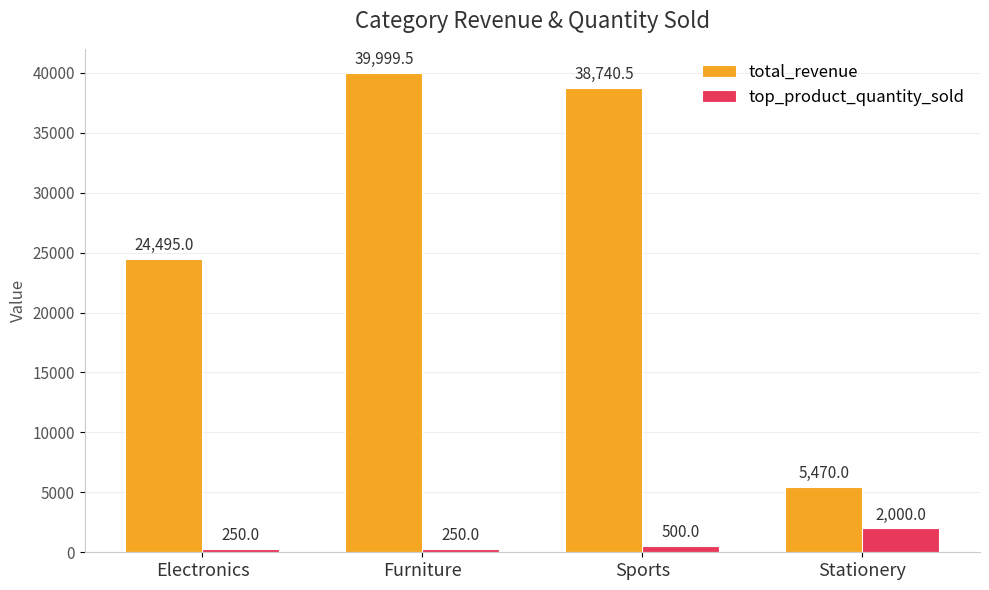

How many data points in total_revenue are less than 38740?

2